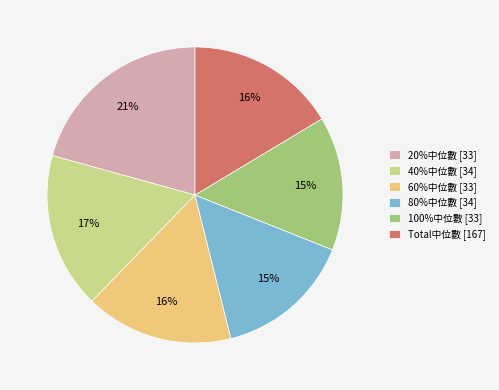

True or false: 60%中位數 [33] accounts for 16% of the total.

True